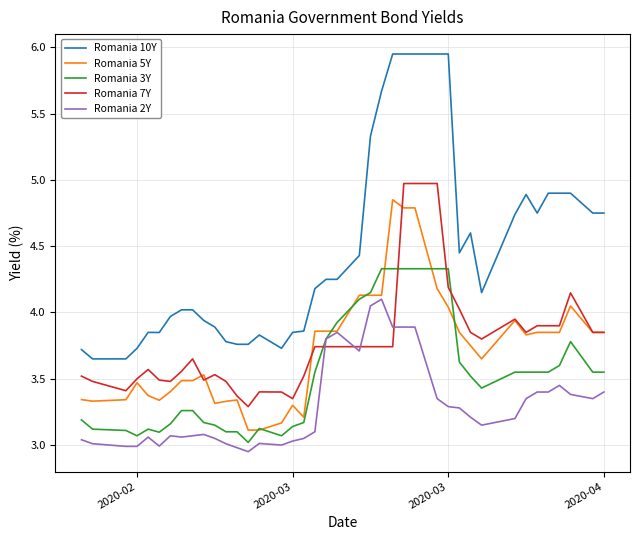

True or false: Romania 2Y has more than 1 points higher than both neighbors.

True